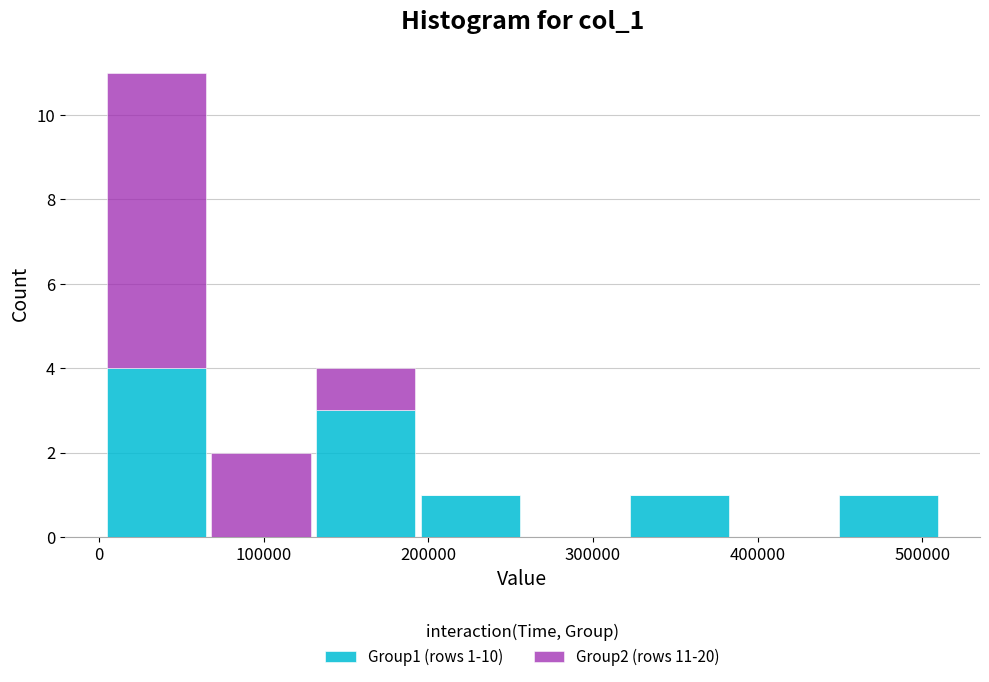

Which range on the x-axis has the tallest stacked bar (by total height)?

0 to 70000